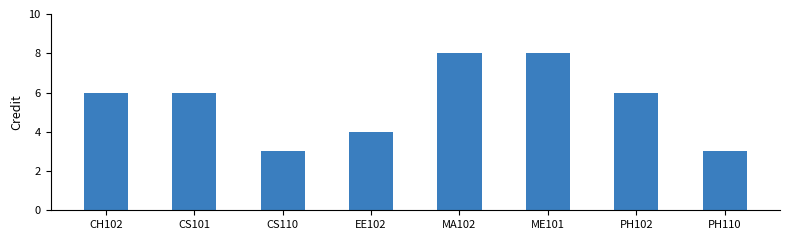

The value at PH102 is 2. True or false?

False